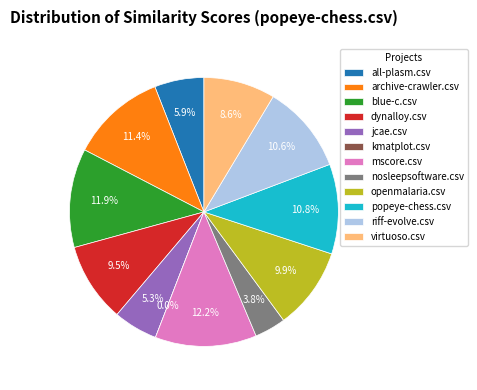

How many slices are in this pie chart?

12